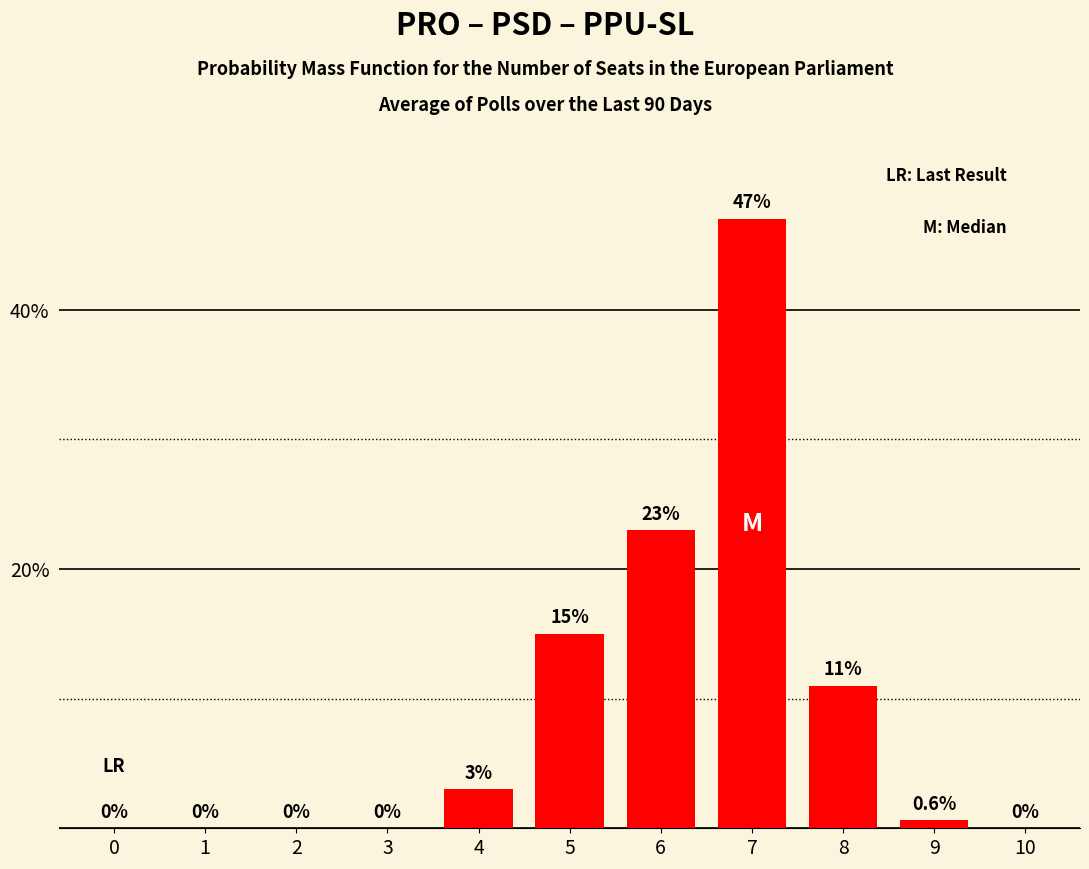

Reading left to right, list all the values displayed in this chart.

0=0.0	1=0.0	2=0.0	3=0.0	4=3.0	5=15.0	6=23.0	7=47.0	8=11.0	9=0.6	10=0.0